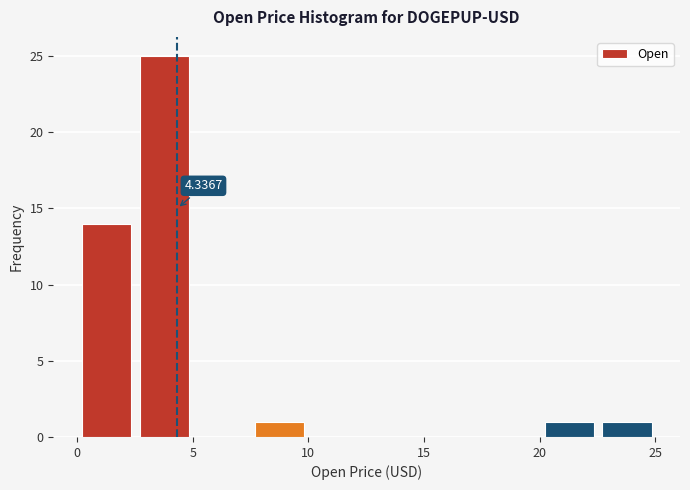

Which range on the x-axis has the tallest bar?

2.5 to 5.0